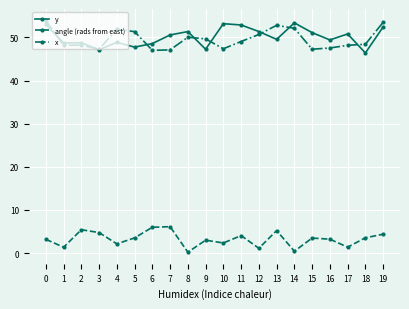

Does the chart have visible grid lines?

Yes